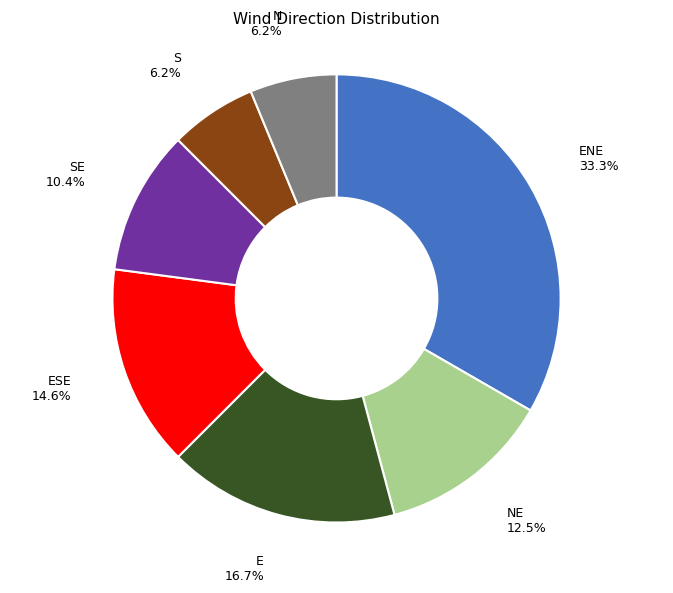

Which has a higher value, S 6.2% or SE 10.4%?

SE 10.4%